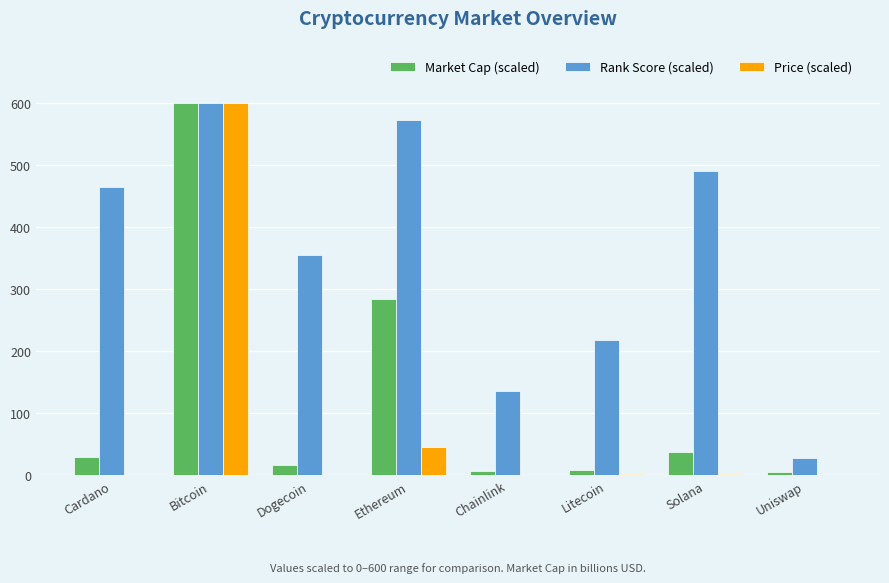

True or false: Rank Score (scaled) has a value of 600.0 at Bitcoin.

True